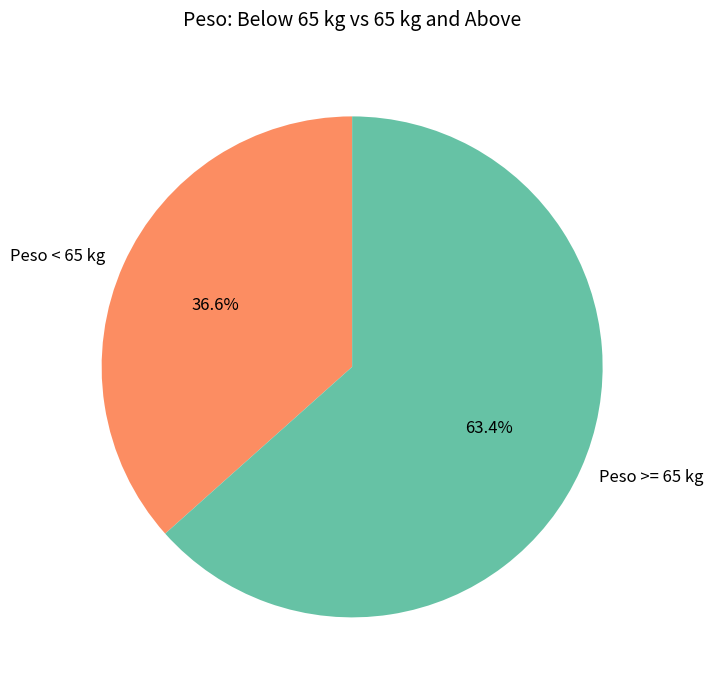

Does Peso < 65 kg represent more than half of the total?

No